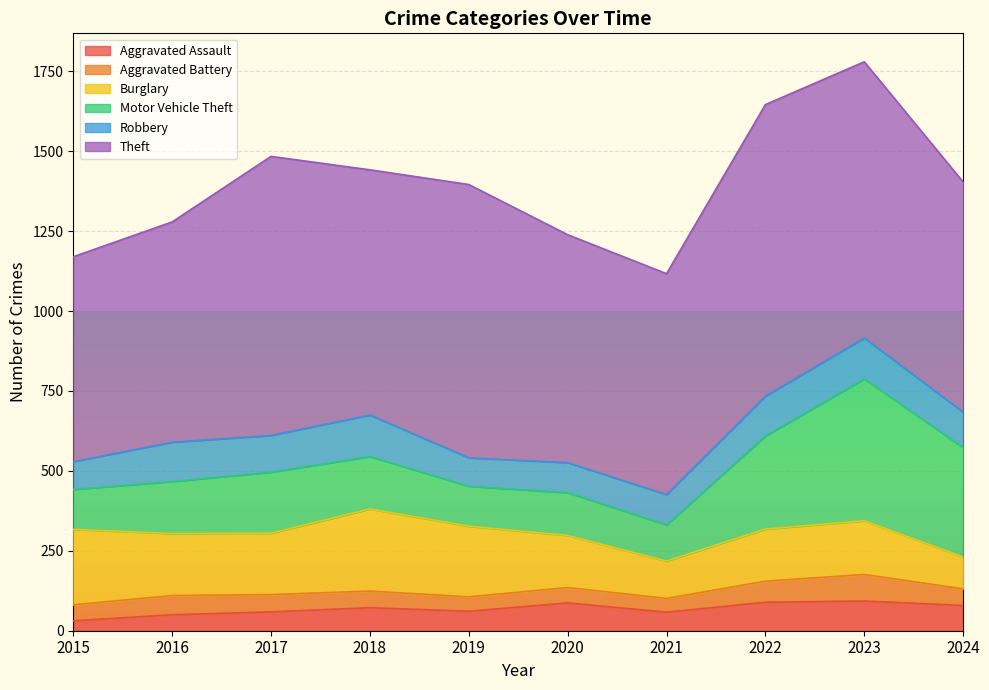

Which has a higher value, 2019 or 2022?

2022